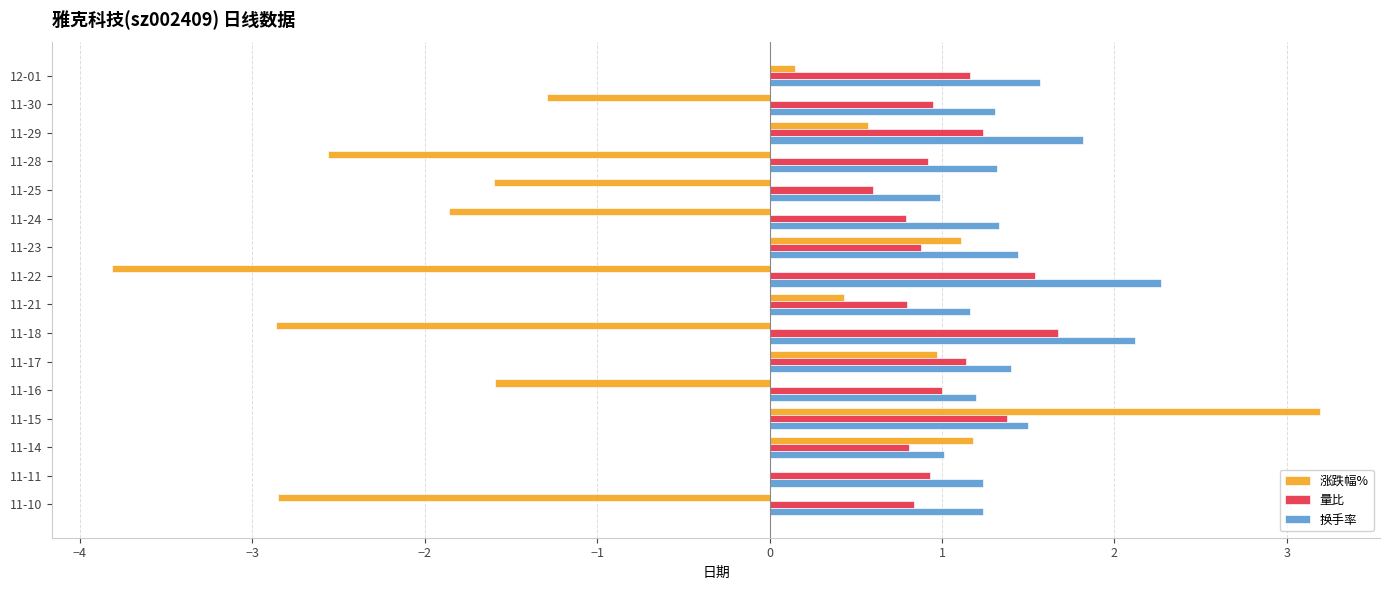

What are all the series names shown in the legend?

涨跌幅%, 量比, 换手率